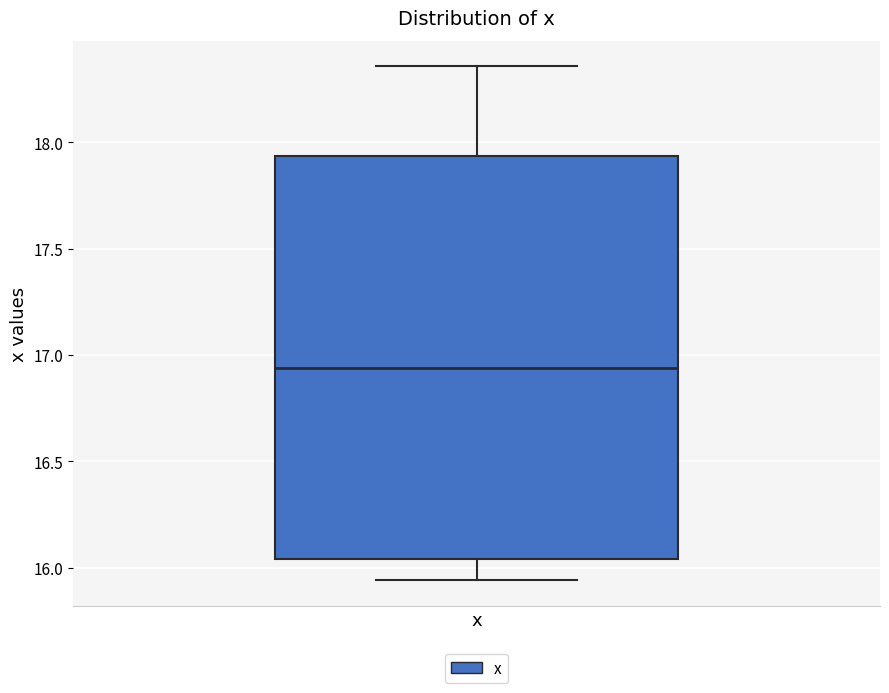

Read this box plot against the y-axis: the position of the median line, the range covered by the box, and the ends of both whiskers. The values are not printed on the chart, so give them approximately, as read against the axis.

median 16.95, box 16.05 to 17.95, whiskers 15.95 to 18.35